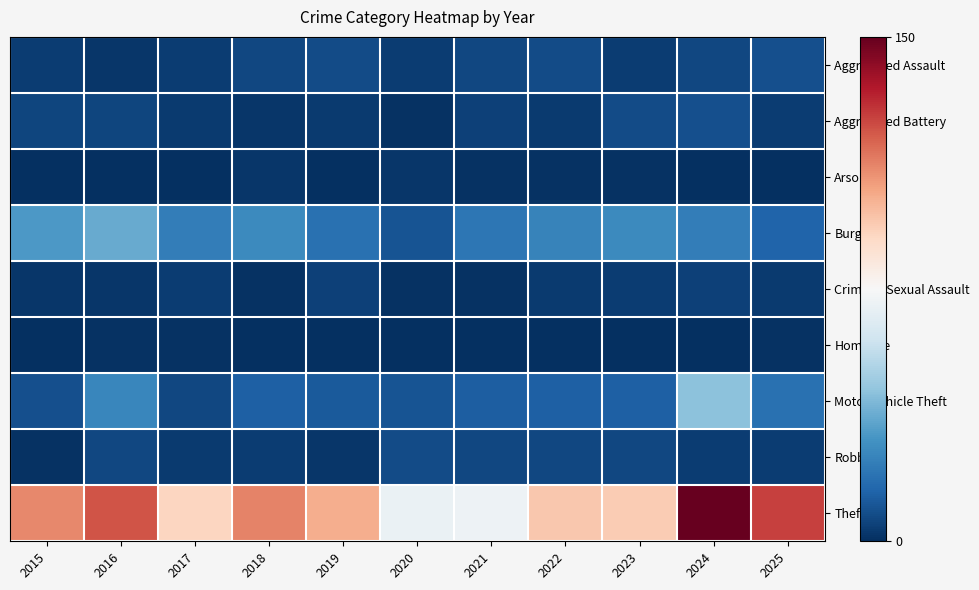

Which label corresponds to the smallest value in the chart?

2015